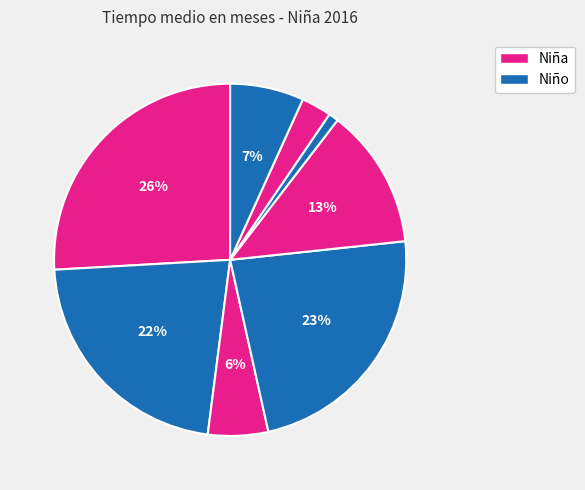

How many segments does this pie chart have?

8